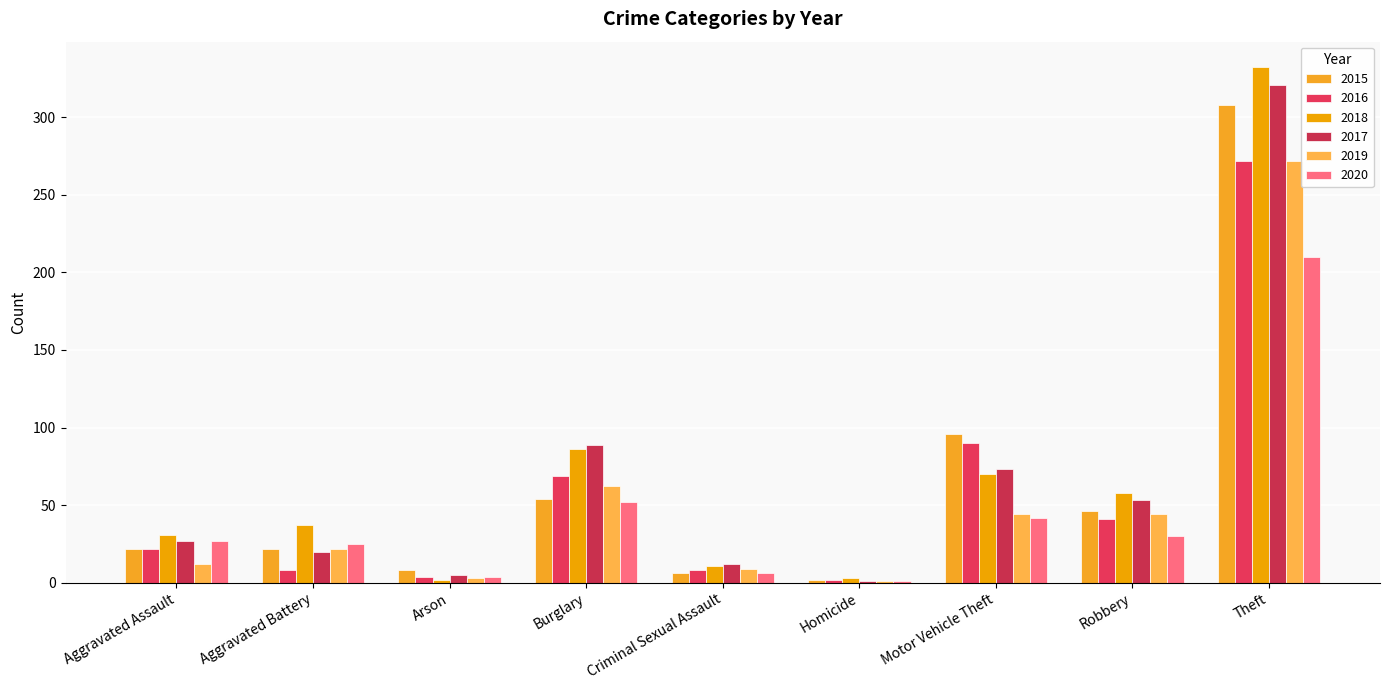

How many groups of bars are there?

9